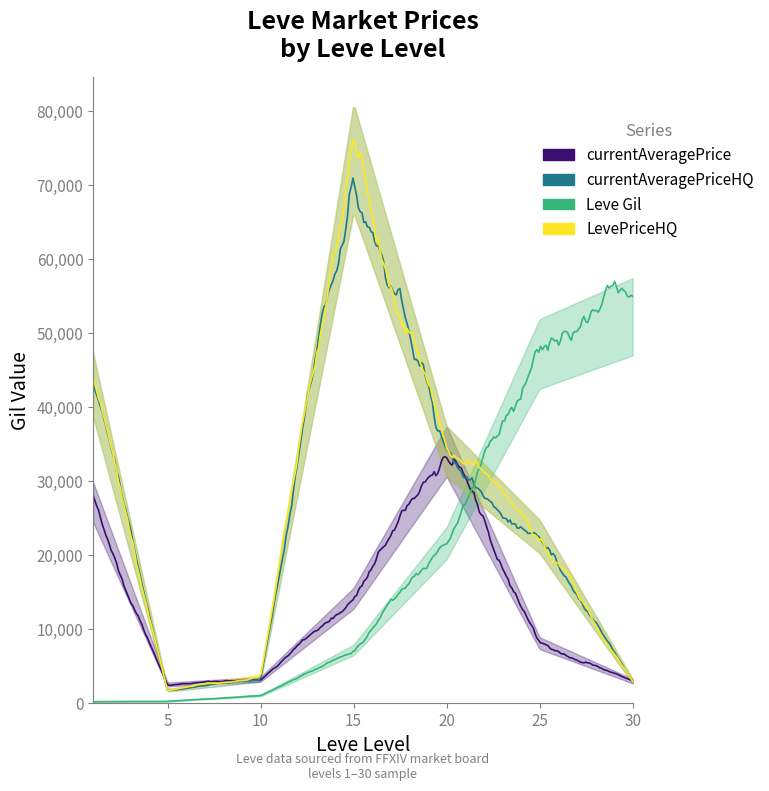

At which label is Leve Gil closest to 26190?

20